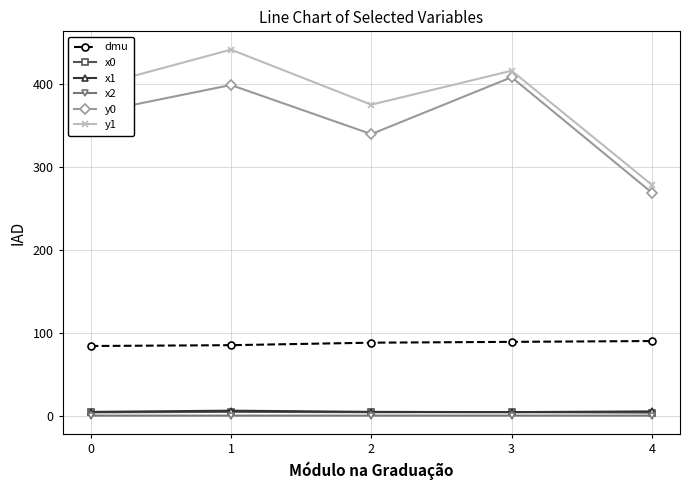

Which series has the widest spread of values?

y1